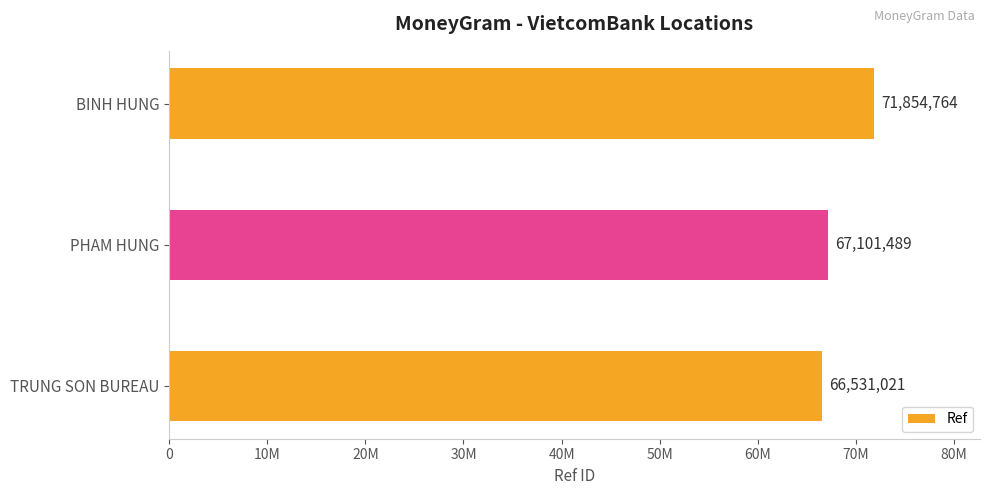

Rank the categories by value from highest to lowest.

BINH HUNG, PHAM HUNG, TRUNG SON BUREAU